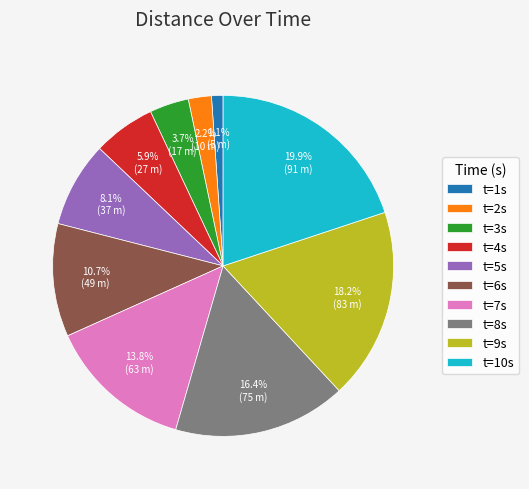

Rank the categories by value from lowest to highest.

t=1s, t=2s, t=3s, t=4s, t=5s, t=6s, t=7s, t=8s, t=9s, t=10s